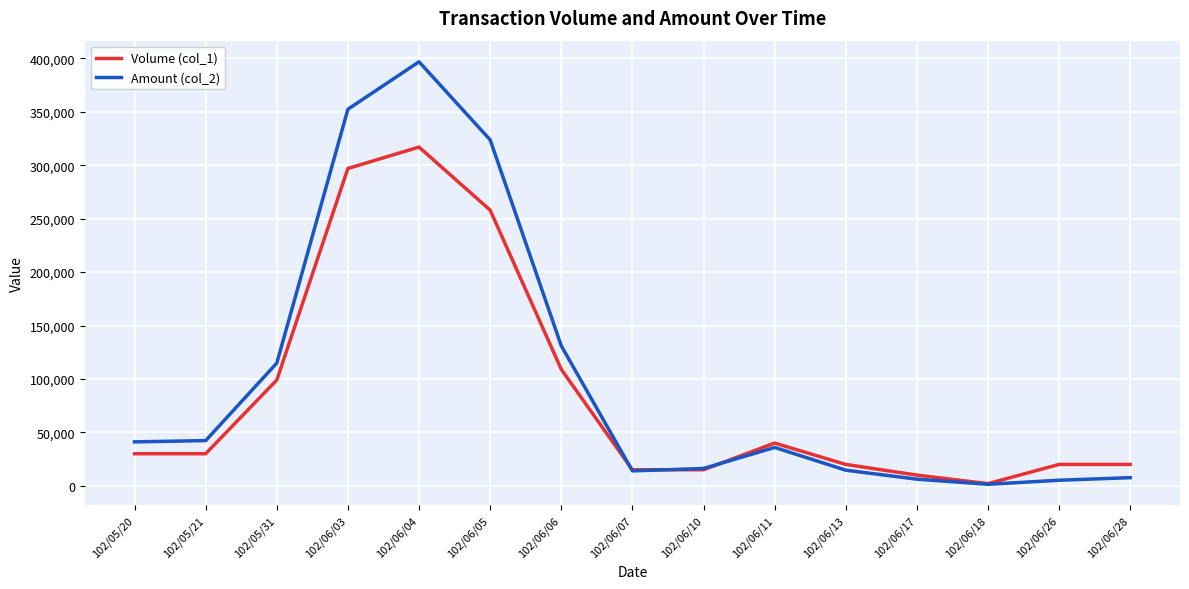

True or false: Amount (col_2) has a value of 396830 at 102/06/04.

True